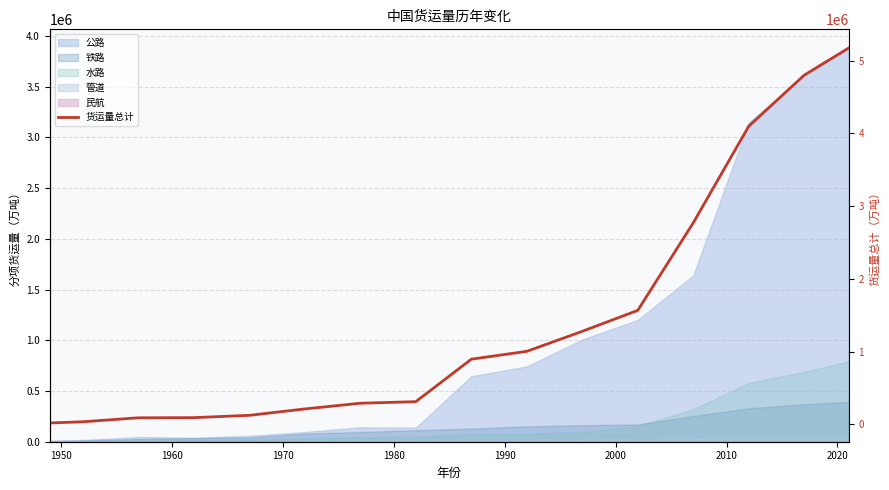

How many values exceed 895509?

7